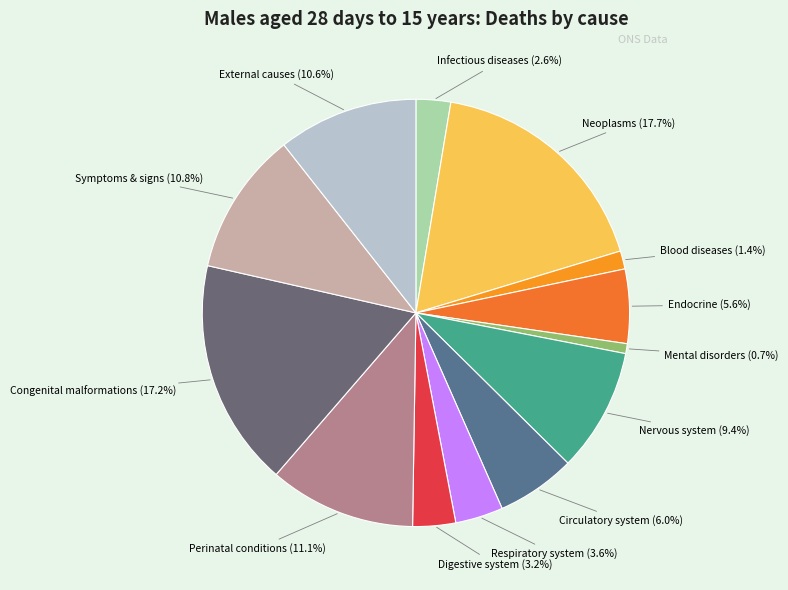

What is the ratio of the value at Circulatory system to the value at Perinatal conditions?

0.5